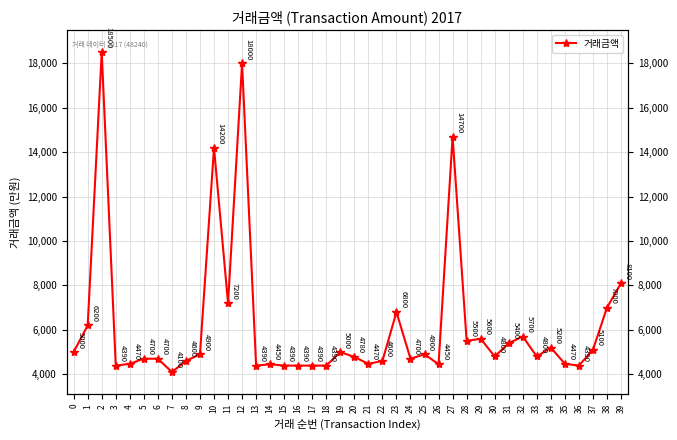

What is the difference between the second highest and second lowest values?

13610